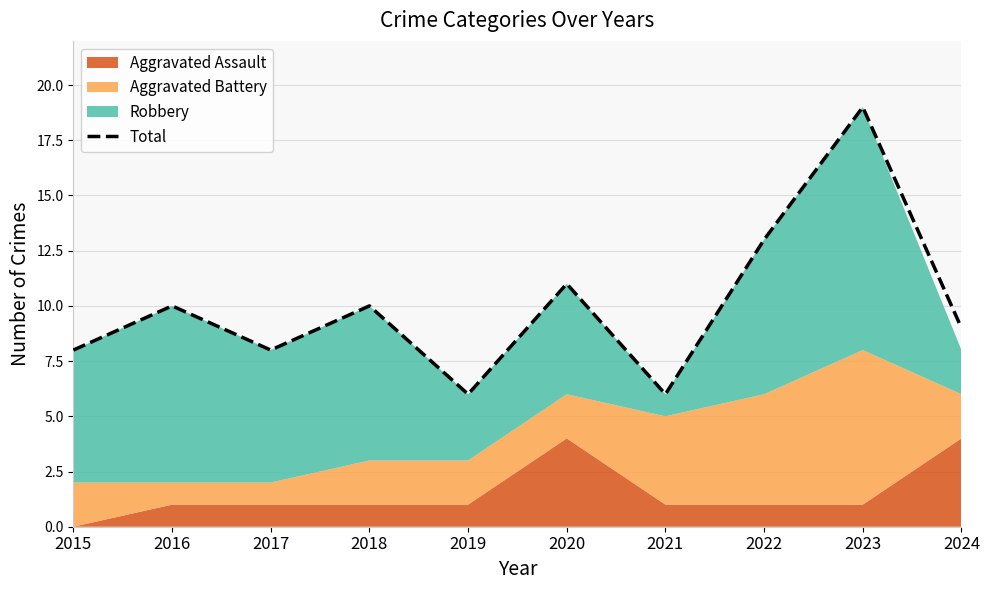

List the labels in order of value, largest first.

2023, 2022, 2020, 2016, 2018, 2024, 2015, 2017, 2019, 2021